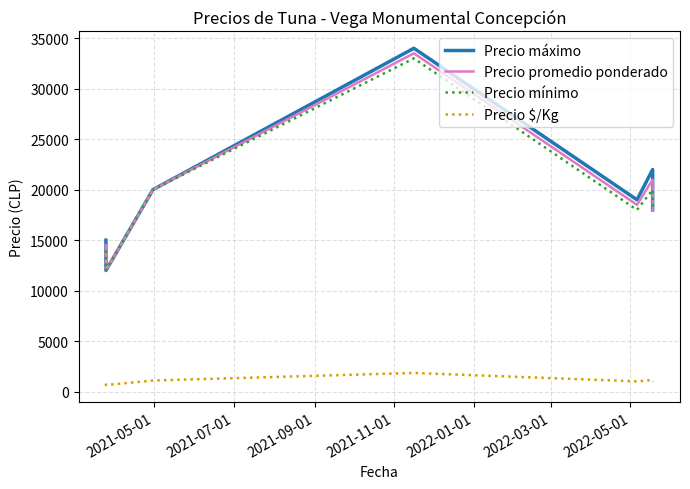

How many data points in Precio máximo are above 19000?

3